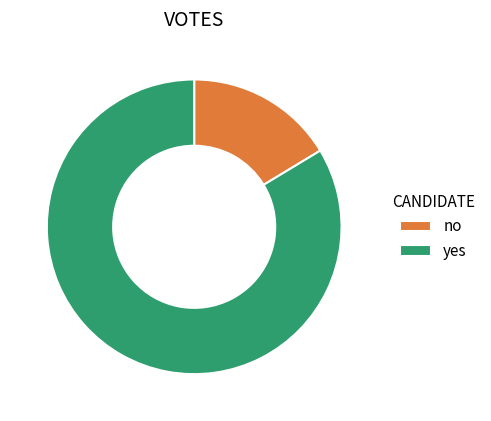

Do yes and no together represent more than half of the pie?

Yes